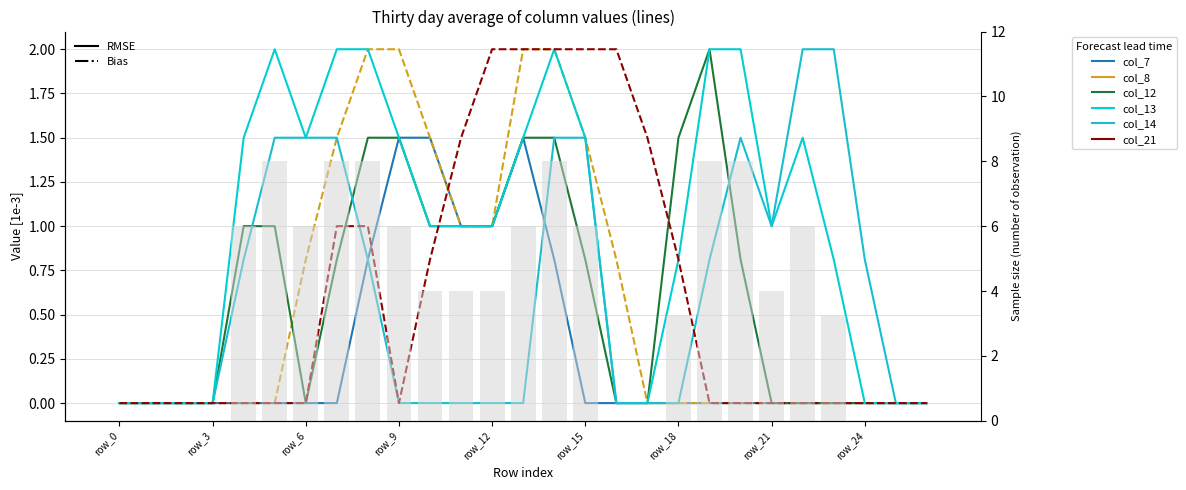

Where is col_8 nearest to the value 1?

row_11